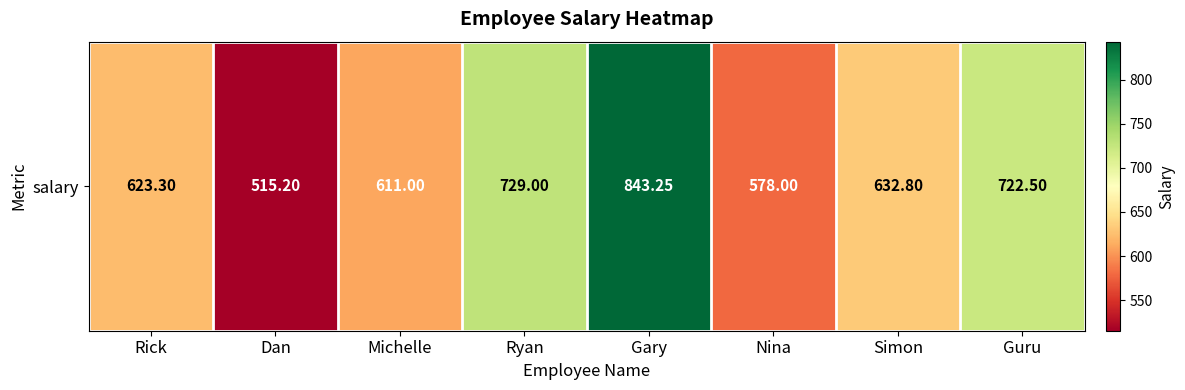

Which category has the highest value across all series?

Gary